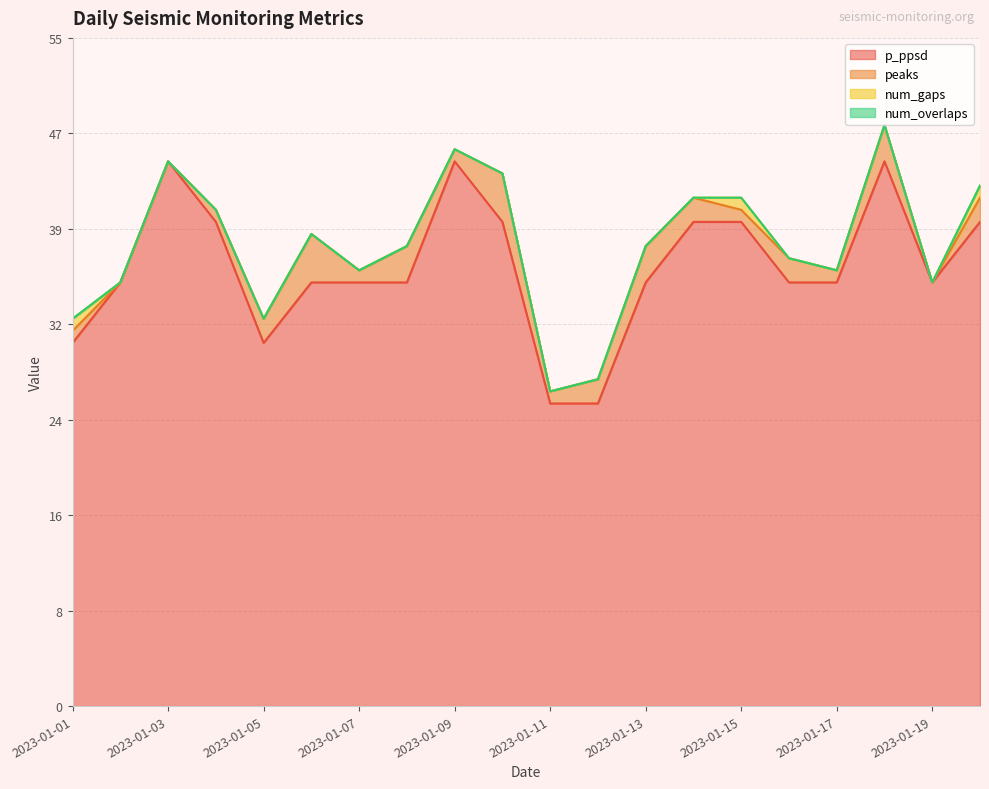

What is the difference between the maximum and minimum values in the peaks series?

4